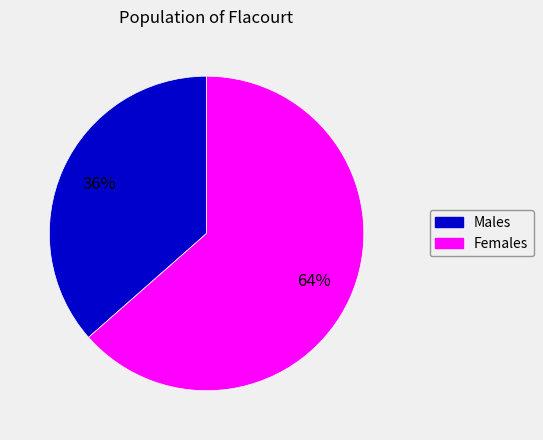

True or false: Males accounts for 25% of the total.

False